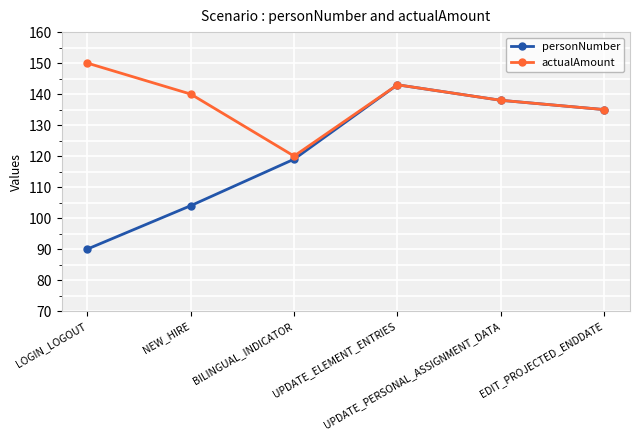

What is the total value across all series at LOGIN_LOGOUT?

240